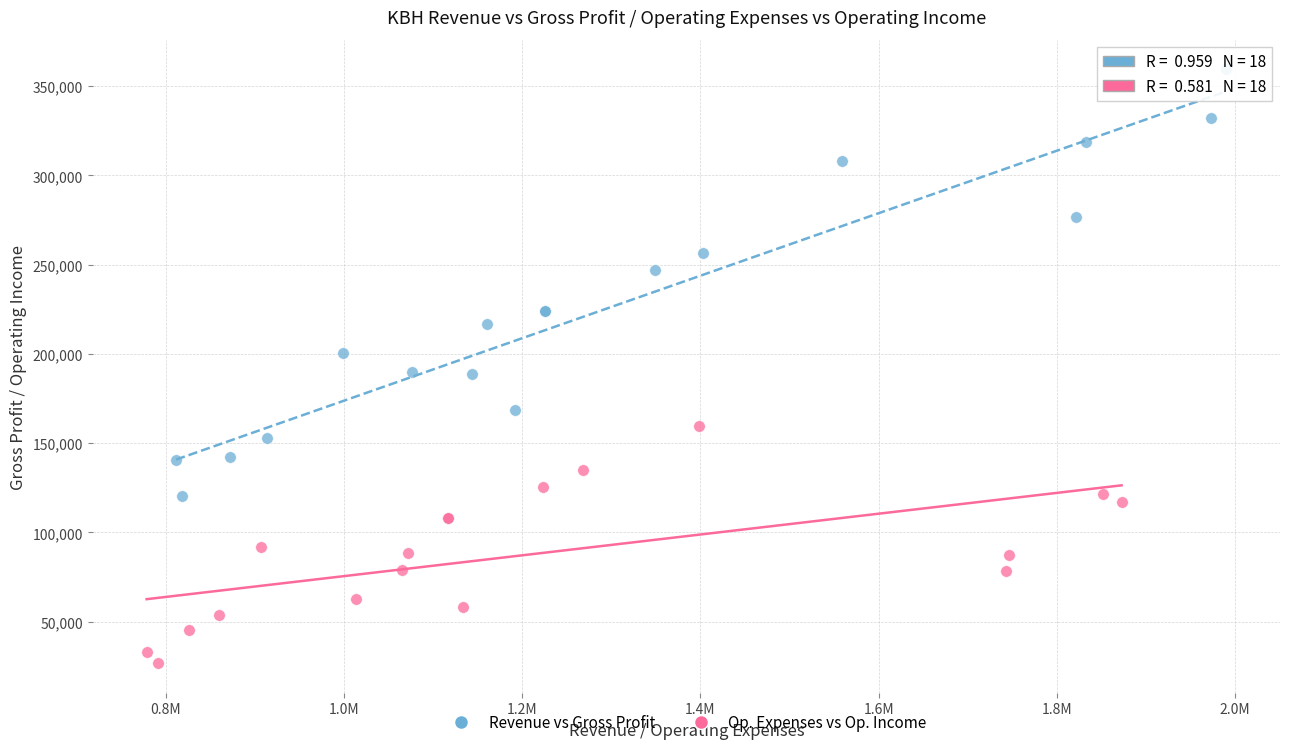

Which series reaches the maximum Y coordinate?

Revenue vs Gross Profit